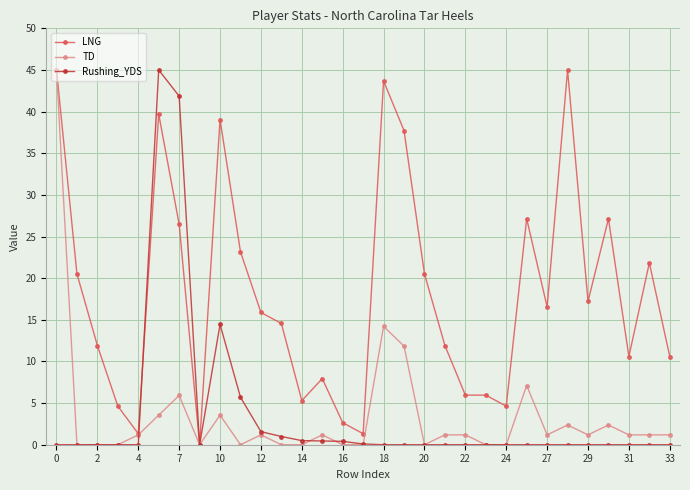

At how many categories does at least one series exceed 29?

7